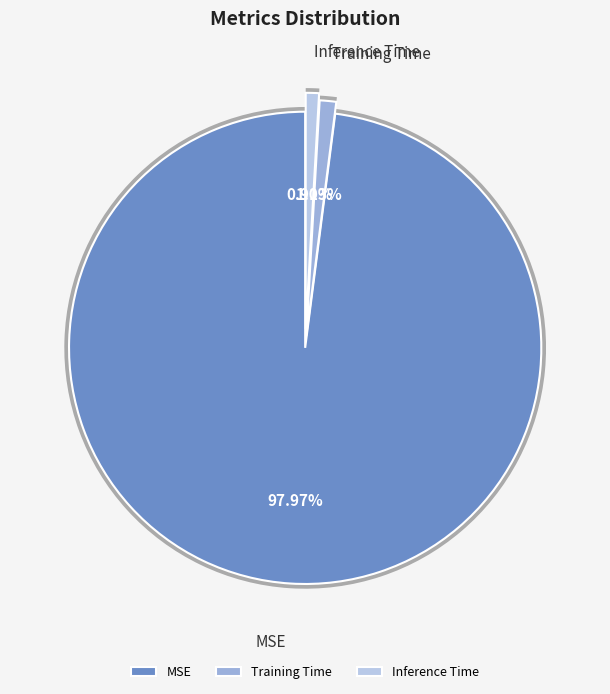

Which has a higher value, Training Time or Inference Time?

Training Time